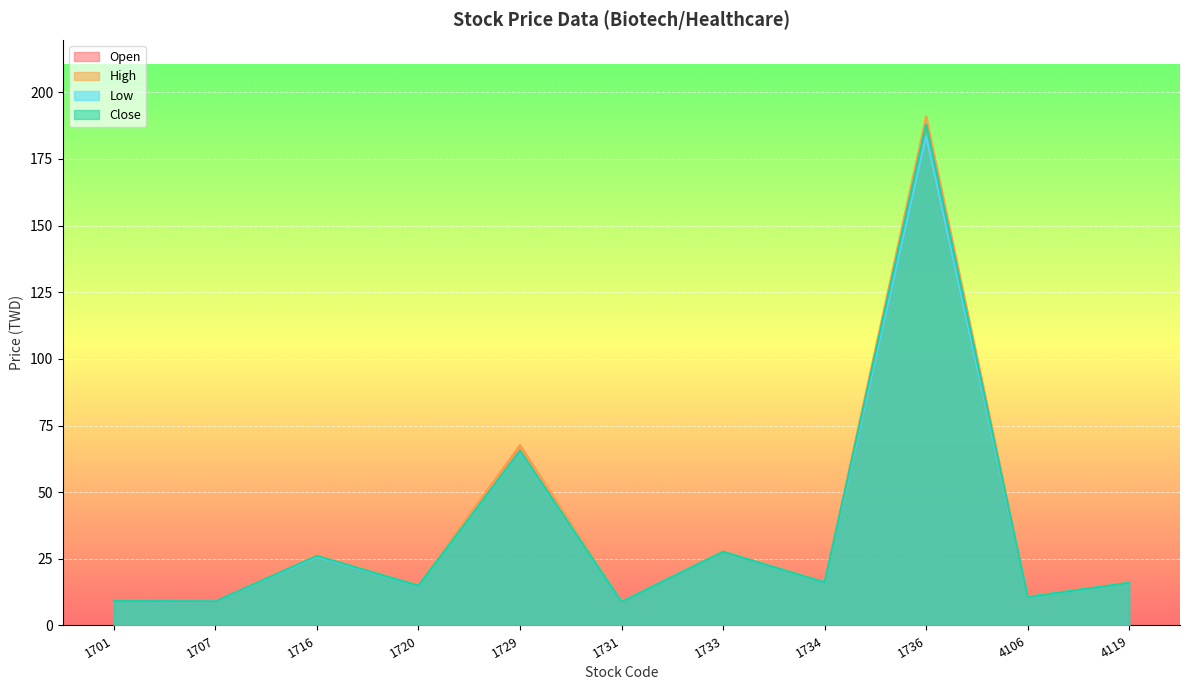

What is the value of the Open point at the 6th from the left?

8.9